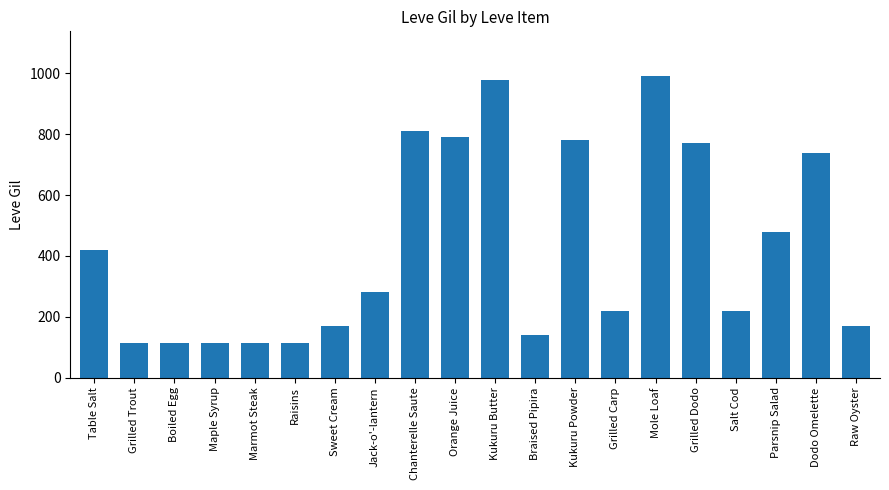

How many bars are there in total?

20